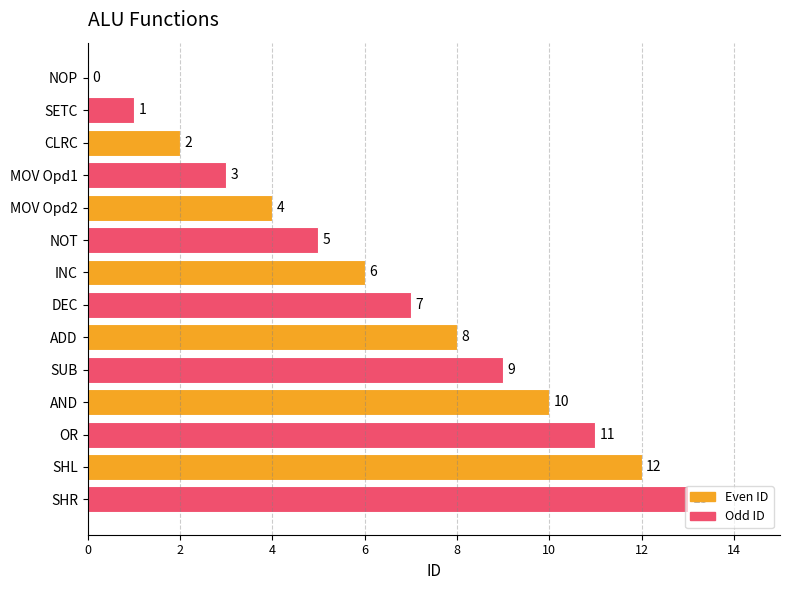

True or false: the data shows 12 at SHL.

True